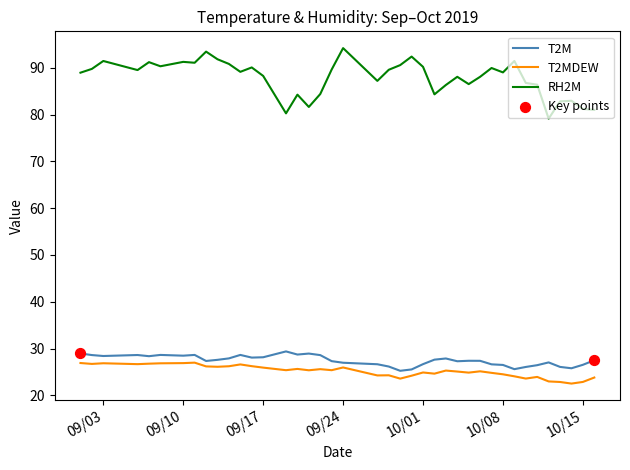

What is the smallest value displayed?

22.5